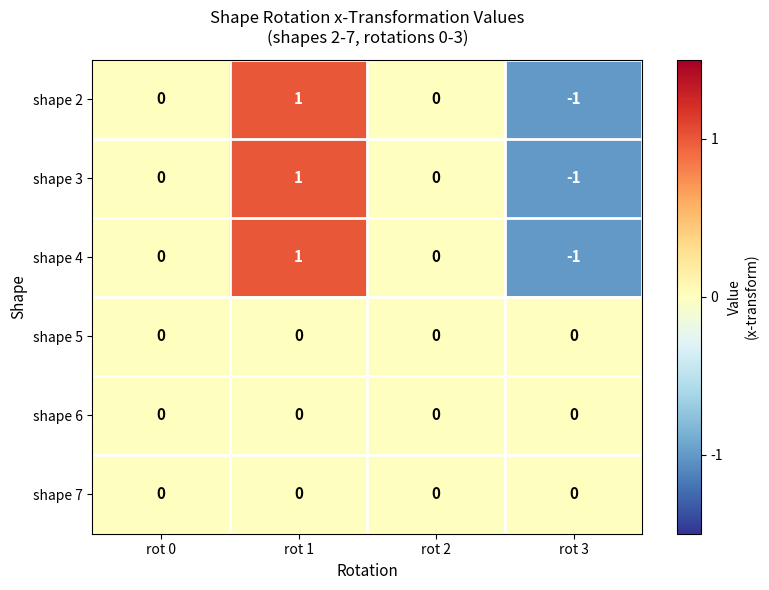

Which label corresponds to the smallest value in the chart?

rot 3